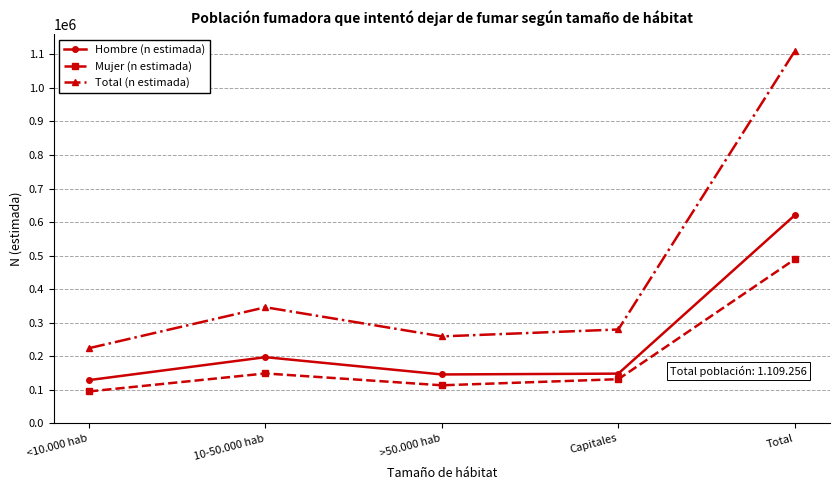

How many interior local peaks does the Hombre (n estimada) series have?

1